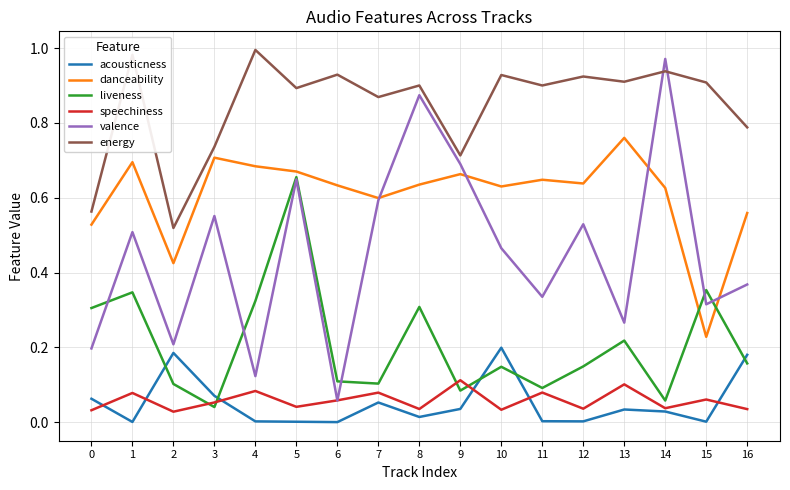

Which series has the widest spread of values?

valence